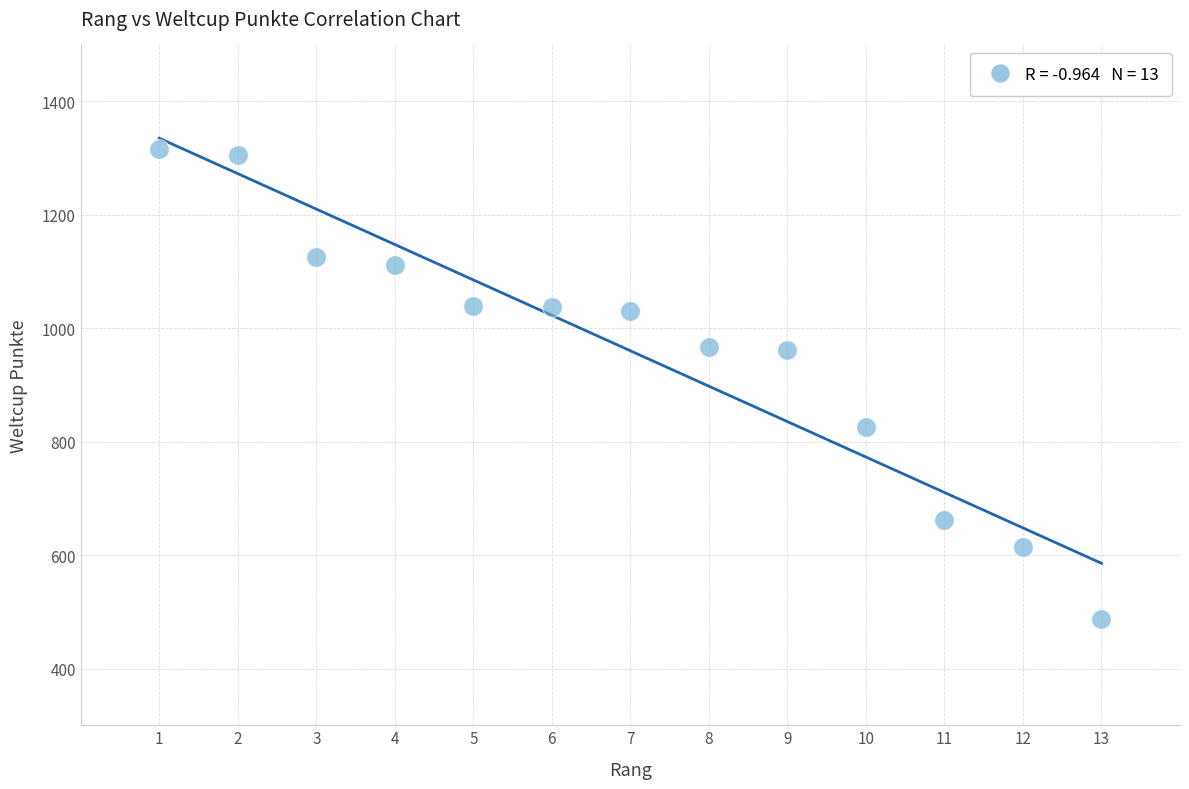

What is the range of Y values (max minus min)?

829